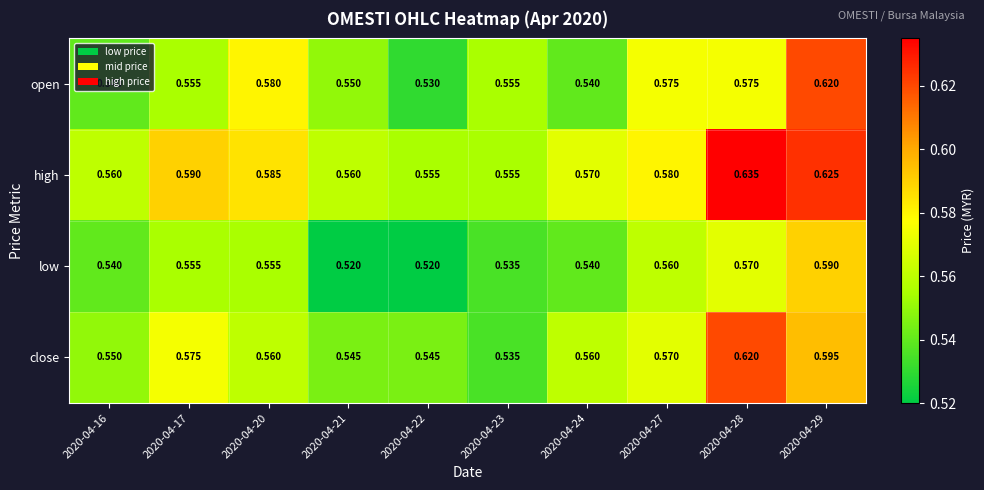

Which series changed the most between 2020-04-20 and 2020-04-24?

open